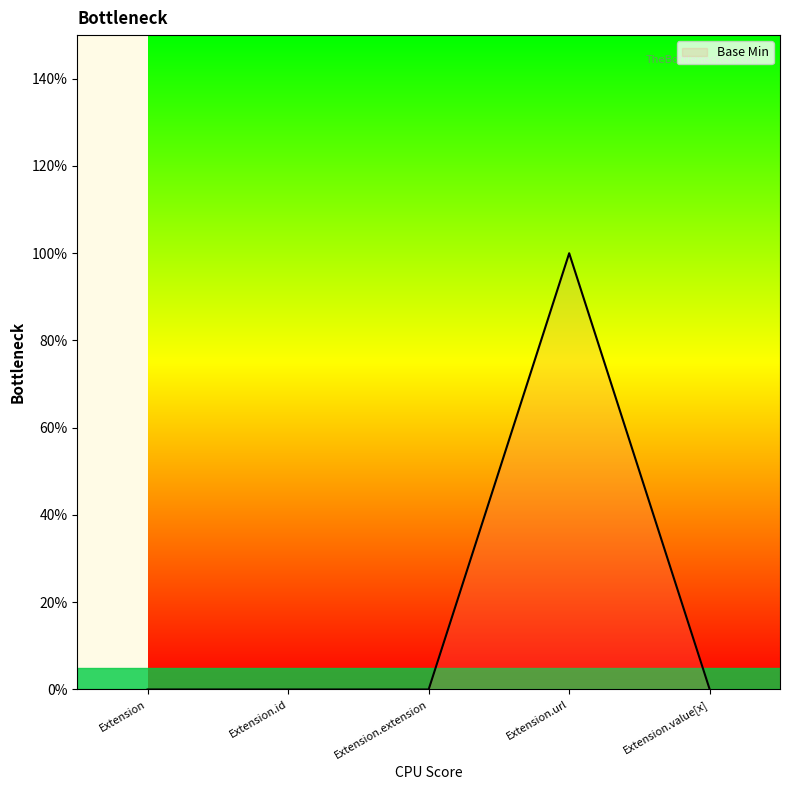

Does the chart have visible grid lines?

No